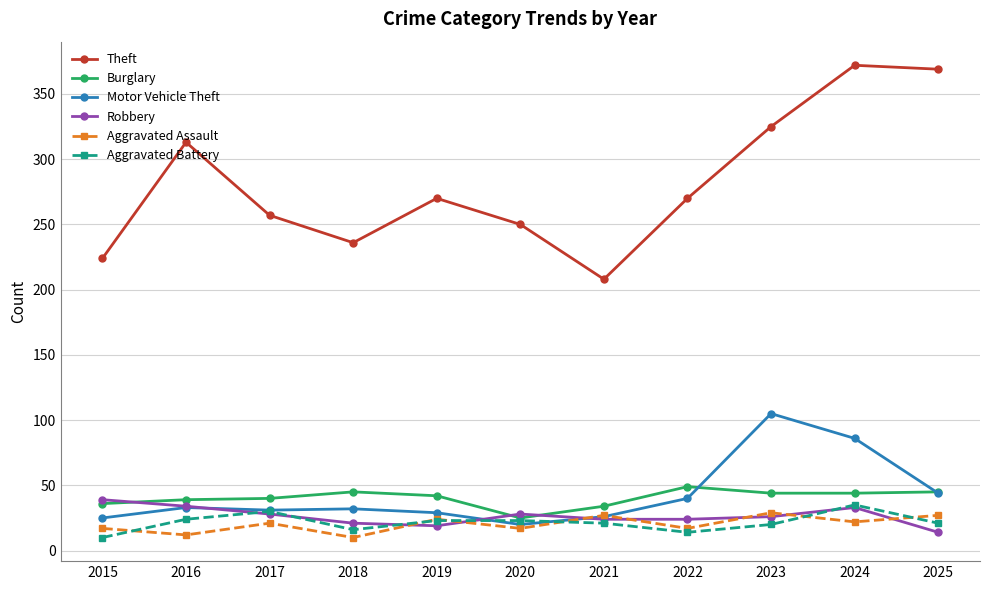

How many data points in Motor Vehicle Theft are less than 32?

5